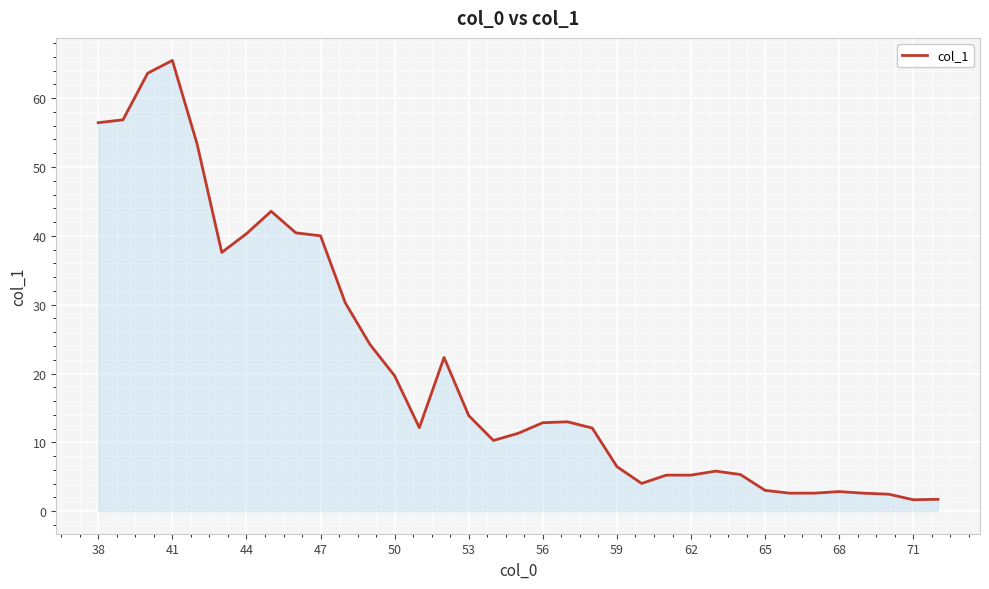

What is the smallest value displayed?

1.7